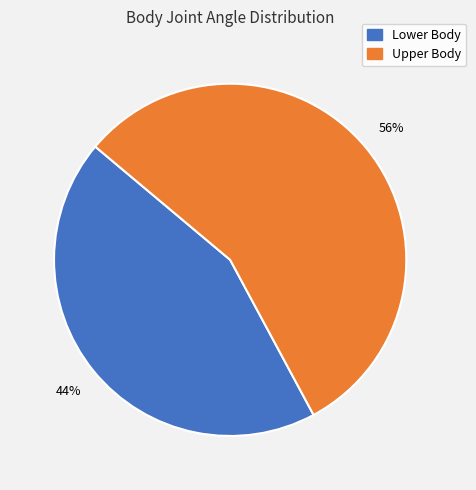

Which category has the biggest portion of the pie?

Upper Body